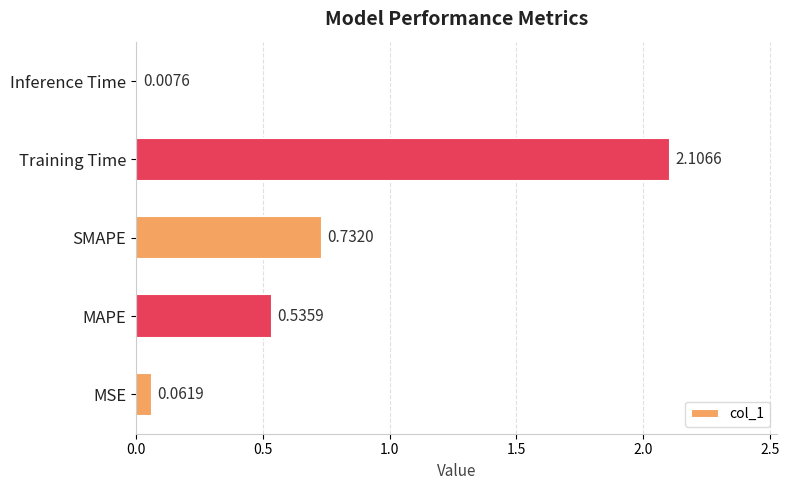

At which label is the value closest to 1?

SMAPE